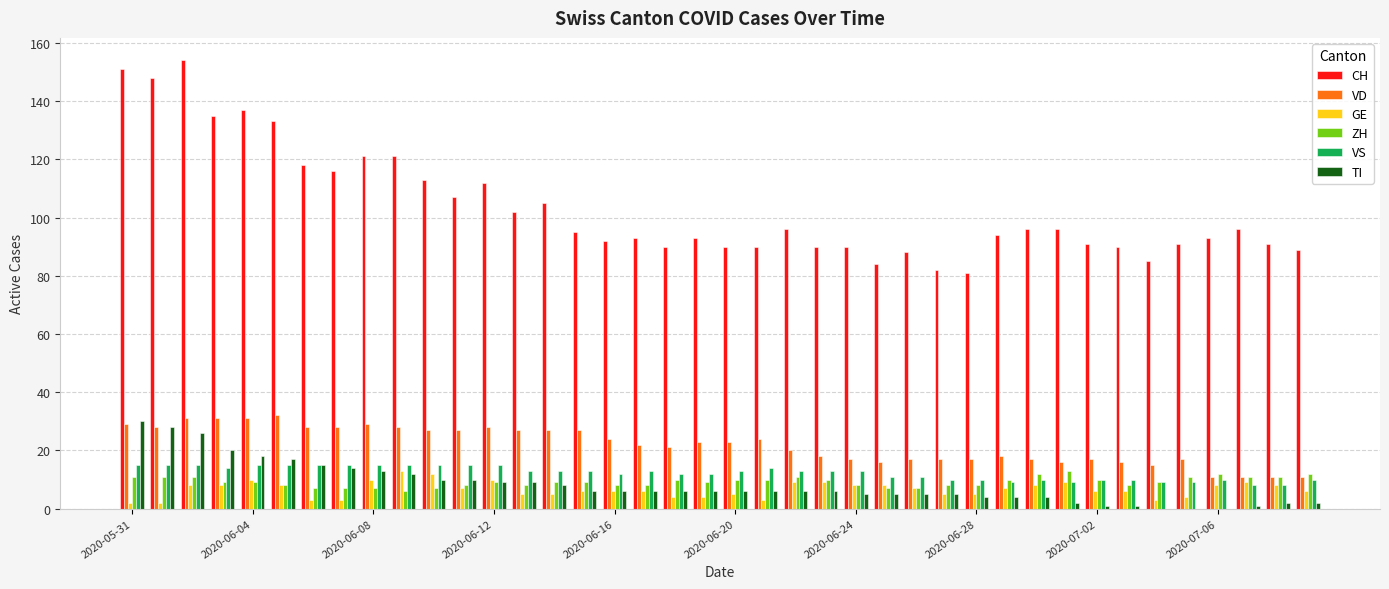

What is the greatest value displayed?

154